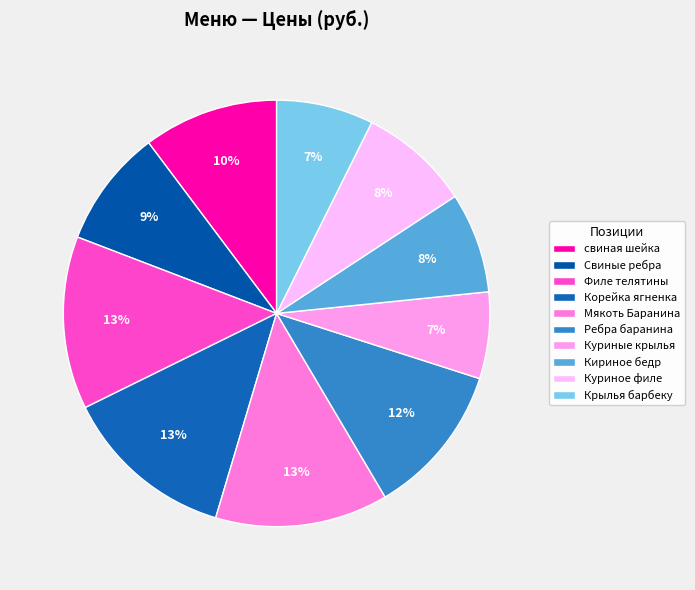

What percentage is the Мякоть Баранина slice, to the nearest percent?

13%